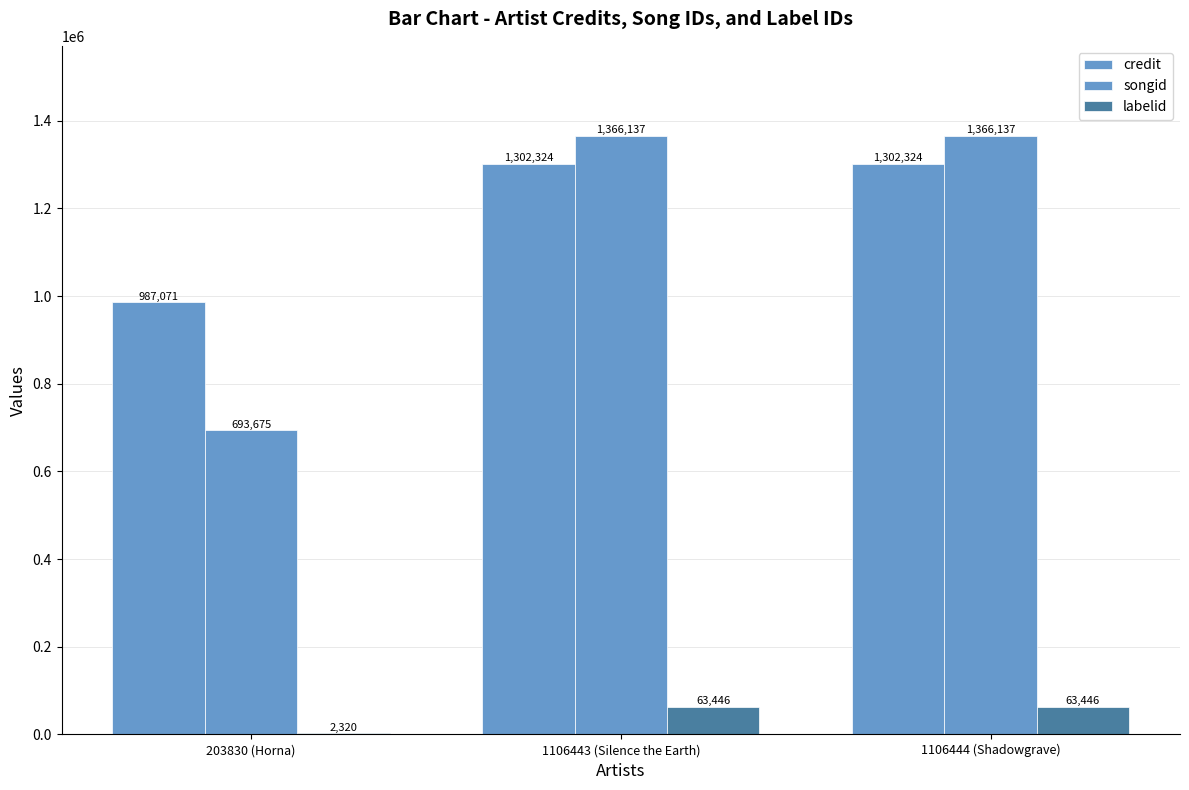

List the series in order of their peak value, lowest first.

labelid, credit, songid